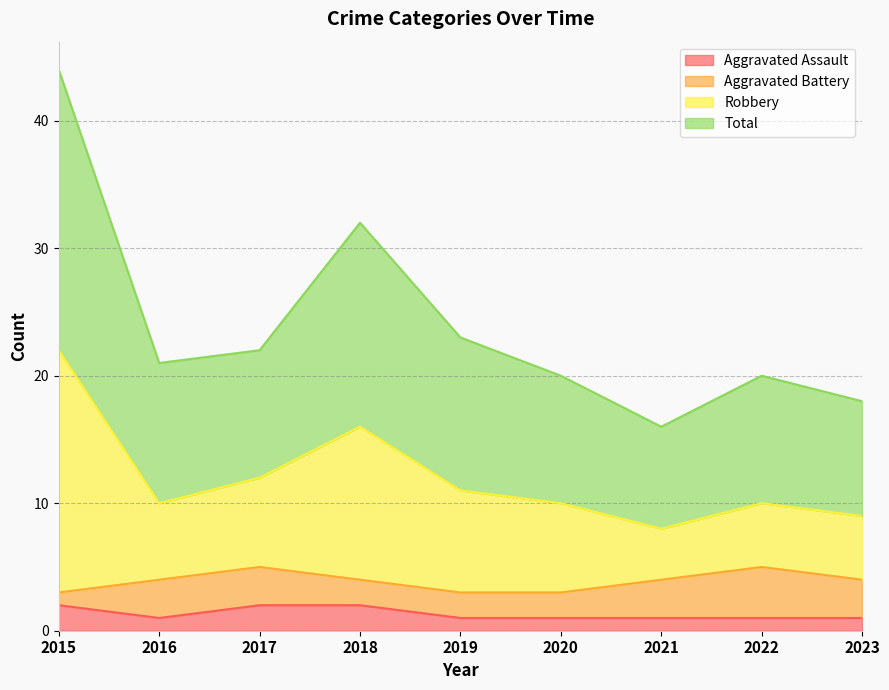

How many lines are shown in the chart?

4